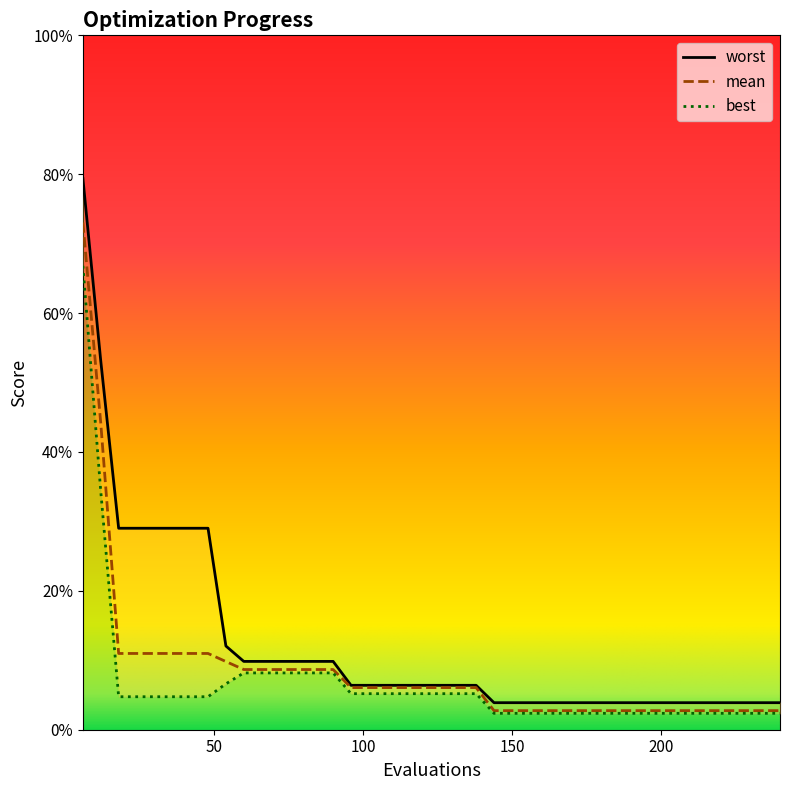

Which category has the highest value across all series?

6